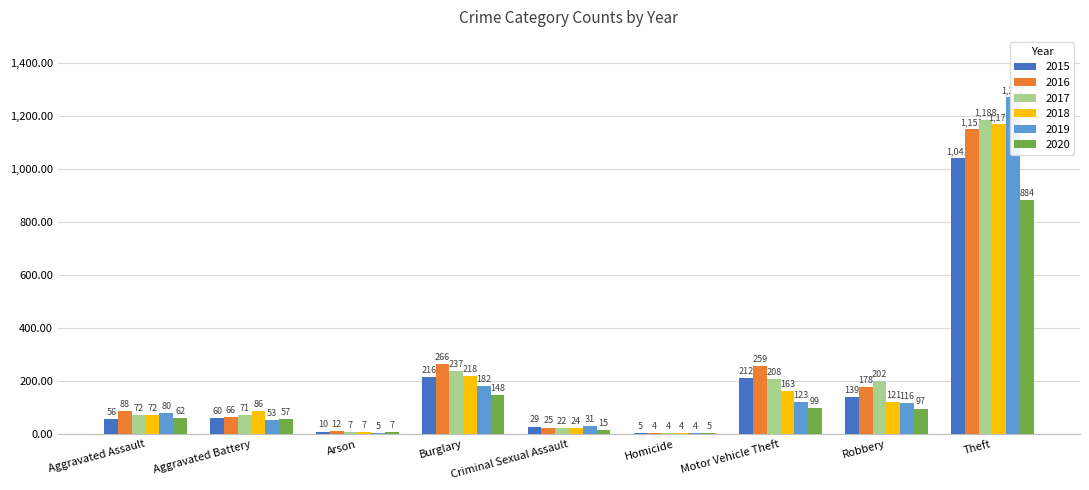

Reading left to right, what are all the values shown in this chart?

2015: Aggravated Assault=56	Aggravated Battery=60	Arson=10	Burglary=216	Criminal Sexual Assault=29	Homicide=5	Motor Vehicle Theft=212	Robbery=139	Theft=1041
2016: Aggravated Assault=88	Aggravated Battery=66	Arson=12	Burglary=266	Criminal Sexual Assault=25	Homicide=4	Motor Vehicle Theft=259	Robbery=178	Theft=1151
2017: Aggravated Assault=72	Aggravated Battery=71	Arson=7	Burglary=237	Criminal Sexual Assault=22	Homicide=4	Motor Vehicle Theft=208	Robbery=202	Theft=1188
2018: Aggravated Assault=72	Aggravated Battery=86	Arson=7	Burglary=218	Criminal Sexual Assault=24	Homicide=4	Motor Vehicle Theft=163	Robbery=121	Theft=1170
2019: Aggravated Assault=80	Aggravated Battery=53	Arson=5	Burglary=182	Criminal Sexual Assault=31	Homicide=4	Motor Vehicle Theft=123	Robbery=116	Theft=1272
2020: Aggravated Assault=62	Aggravated Battery=57	Arson=7	Burglary=148	Criminal Sexual Assault=15	Homicide=5	Motor Vehicle Theft=99	Robbery=97	Theft=884